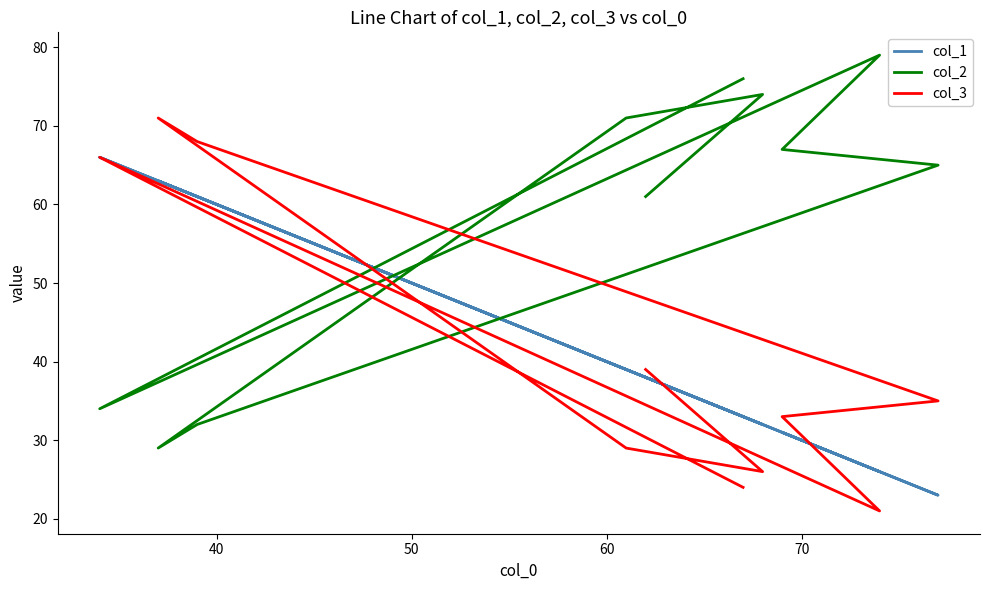

List the series in order of their peak value, highest first.

col_2, col_3, col_1